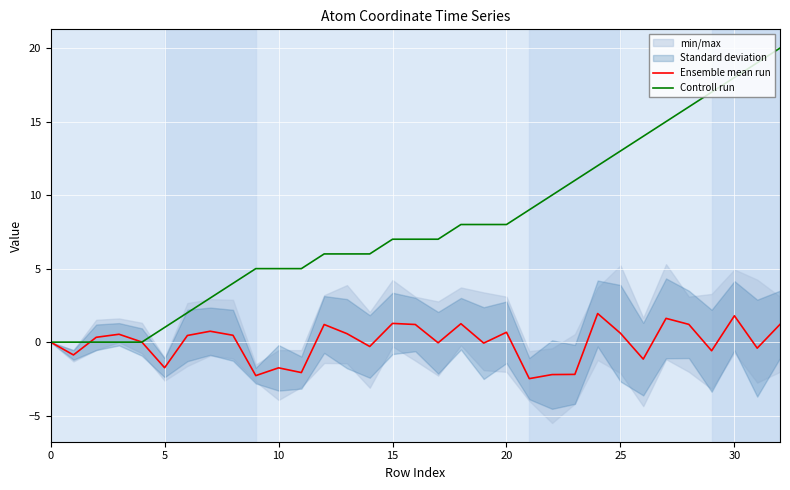

Count the number of categories in the chart.

33